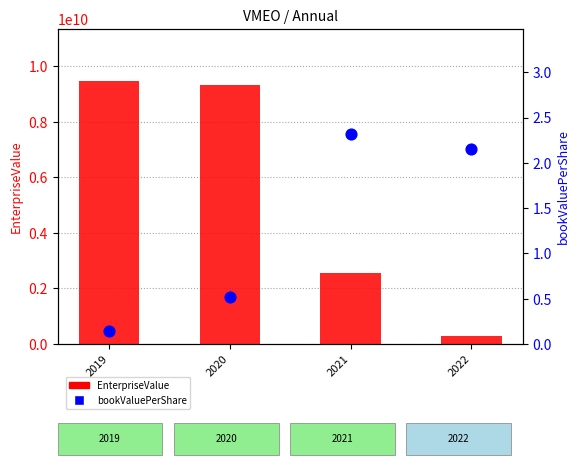

Which series has the largest Y range (max minus min)?

EnterpriseValue